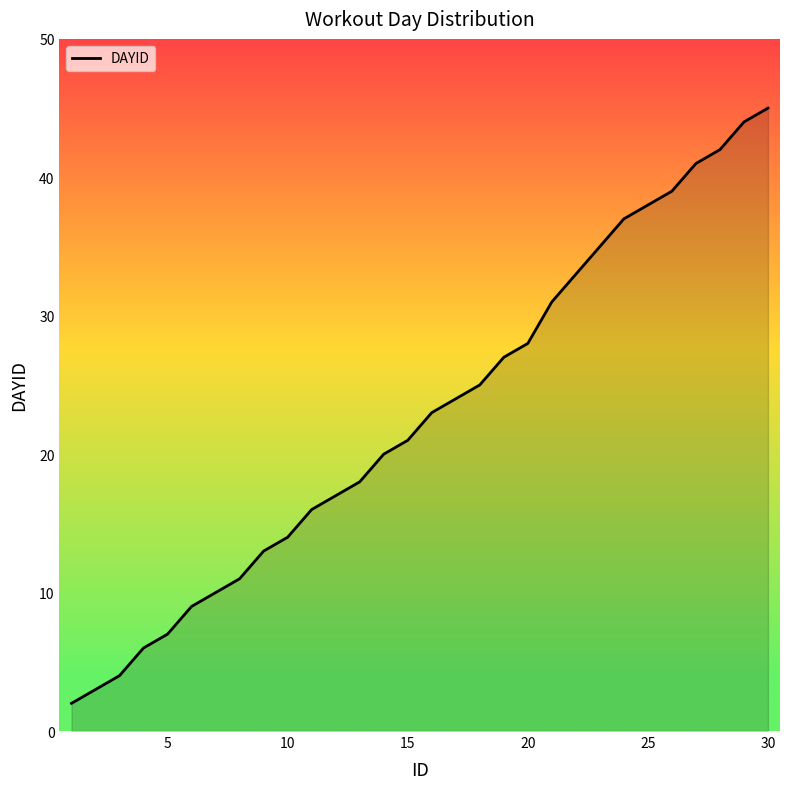

What is the maximum value shown in the chart?

45